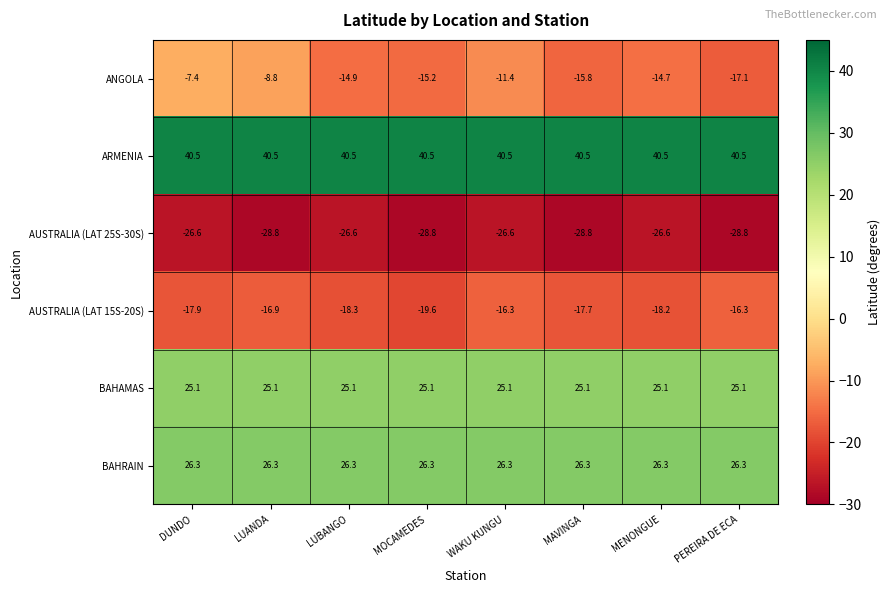

Which series has the largest range (max minus min)?

ANGOLA